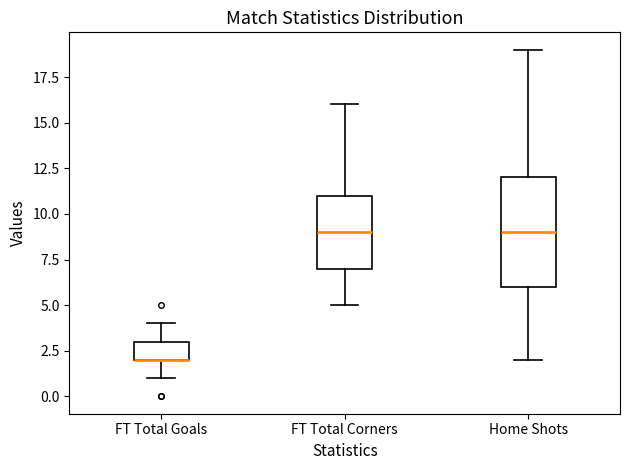

Reading left to right, read every box against the y-axis: the position of its median line, the range the box covers, and the ends of its whiskers. The values are not printed on the chart, so give them approximately, as read against the axis.

FT Total Goals: median 2 (drawn on the box's lower edge), box 2 to 3, whiskers 1 to 4
FT Total Corners: median 9, box 7 to 11, whiskers 5 to 16
Home Shots: median 9, box 6 to 12, whiskers 2 to 19